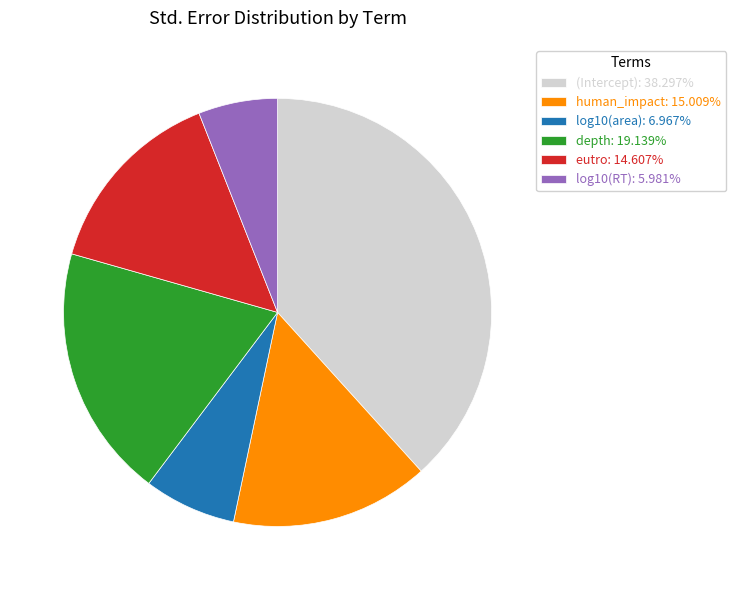

What is the smallest slice in the pie chart?

log10(RT)